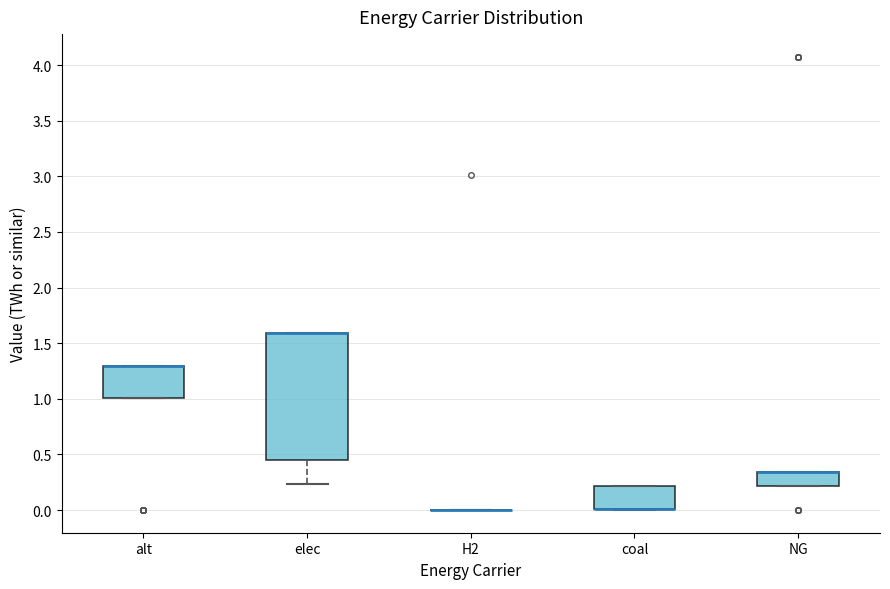

Reading left to right, read every box against the y-axis: the position of its median line, the range the box covers, and the ends of its whiskers. The values are not printed on the chart, so give them approximately, as read against the axis.

alt: median 1.30 (drawn on the box's upper edge), box 1.00 to 1.30, whiskers 1.00 to 1.30
elec: median 1.60 (drawn on the box's upper edge), box 0.45 to 1.60, whiskers 0.25 to 1.60
H2: box collapsed to a line at 0.00, whiskers 0.00 to 0.00
coal: median 0.00 (drawn on the box's lower edge), box 0.00 to 0.20, whiskers 0.00 to 0.20
NG: median 0.35 (drawn on the box's upper edge), box 0.20 to 0.35, whiskers 0.20 to 0.35